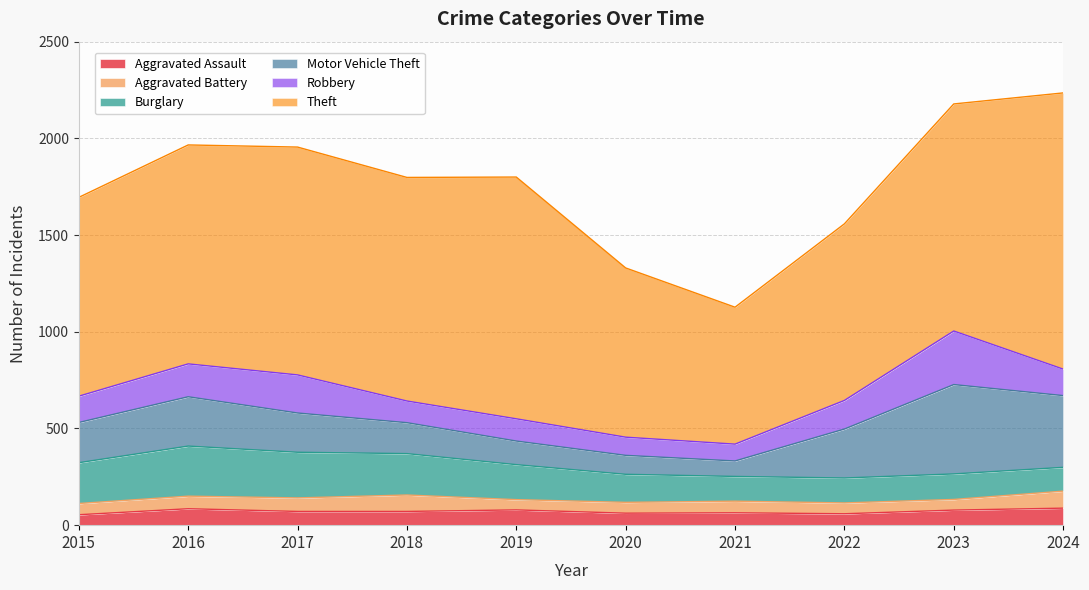

What are all the series names shown in the legend?

Aggravated Assault, Aggravated Battery, Burglary, Motor Vehicle Theft, Robbery, Theft